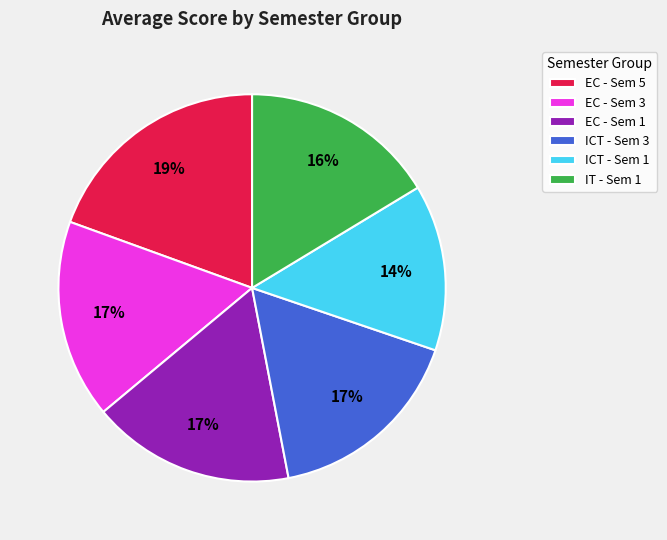

To the nearest percent, what is the average slice percentage?

17%